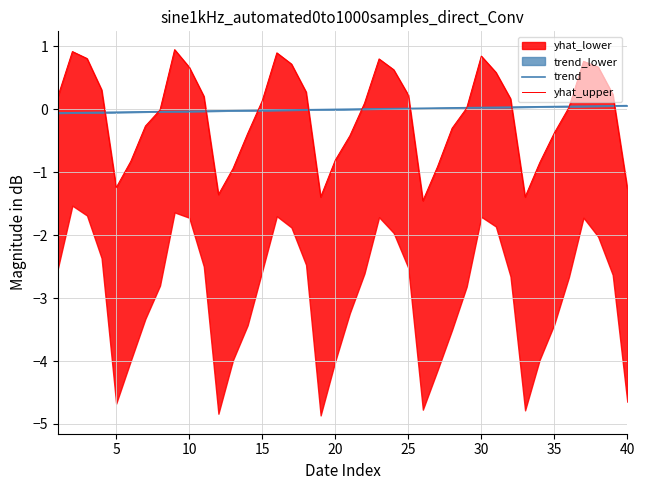

True or false: trend and yhat_upper intersect in this chart.

True